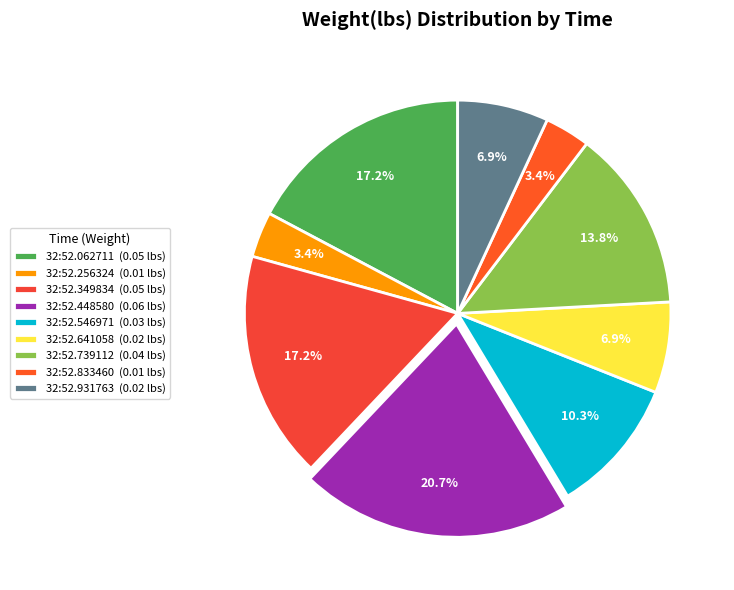

How many segments does this pie chart have?

9